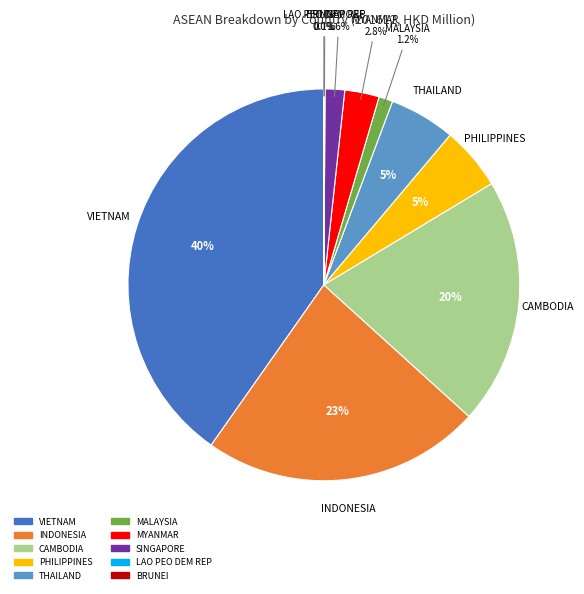

Does any single category account for the majority?

No